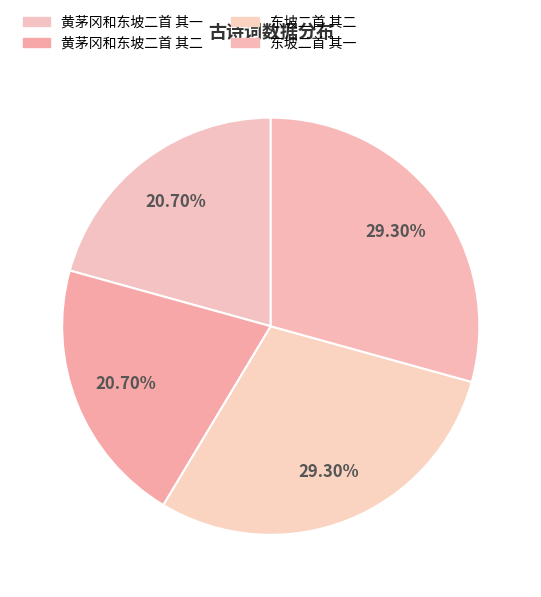

Is it true that 东坡二首 其一 is 19% of the pie?

False